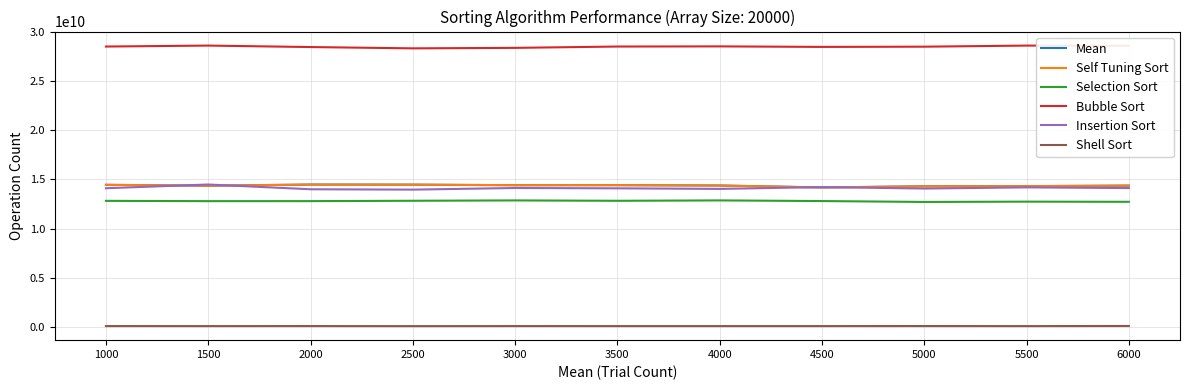

What is the highest value of the Mean series?

14481676739.9